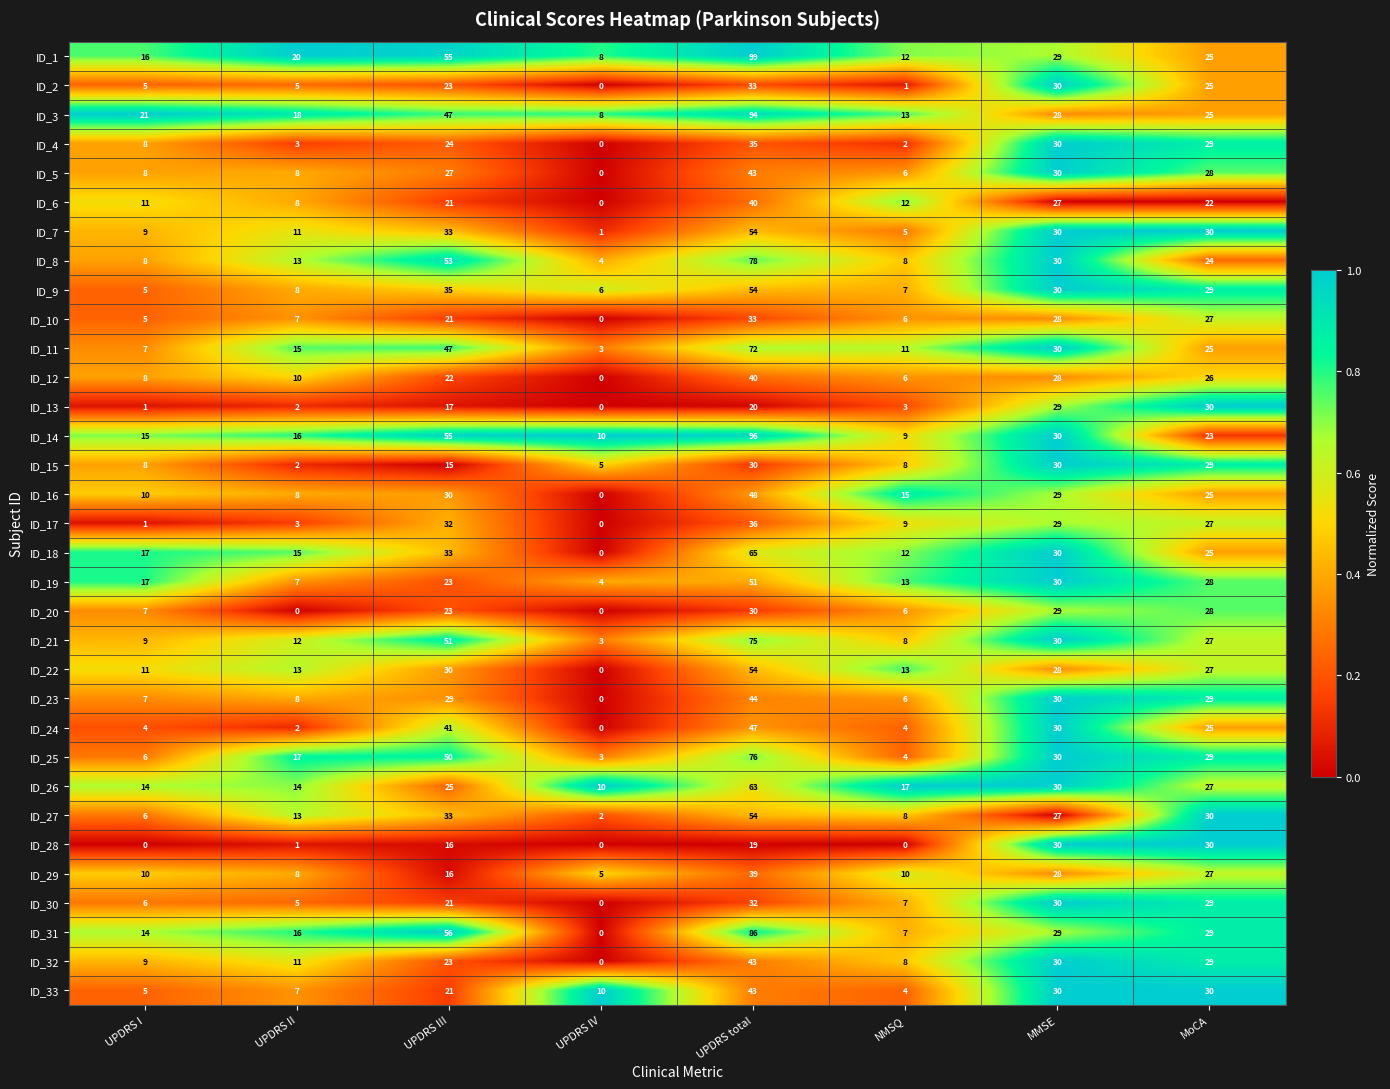

The value of ID_26 at UPDRS III is 38. True or false?

False